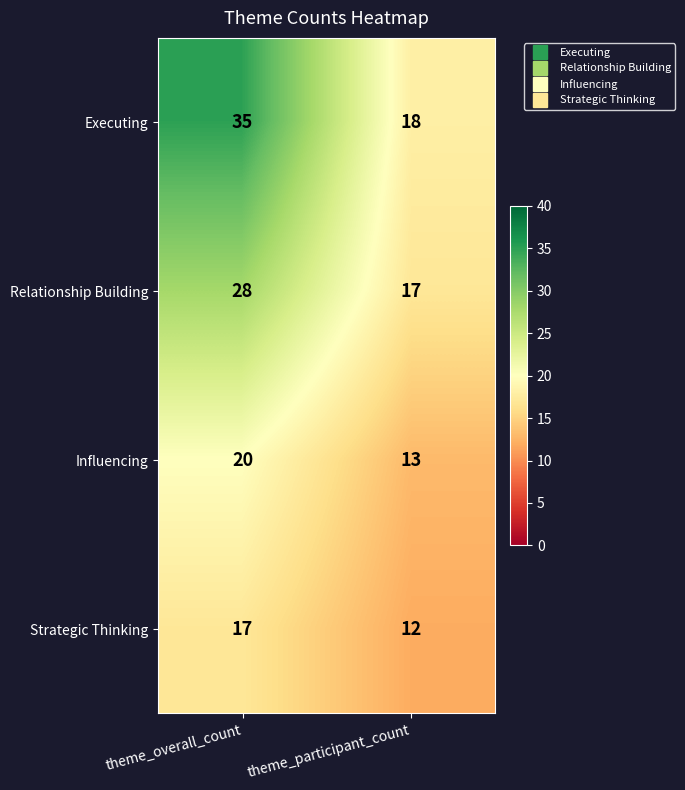

True or false: Influencing has a value of 20 at theme_overall_count.

True